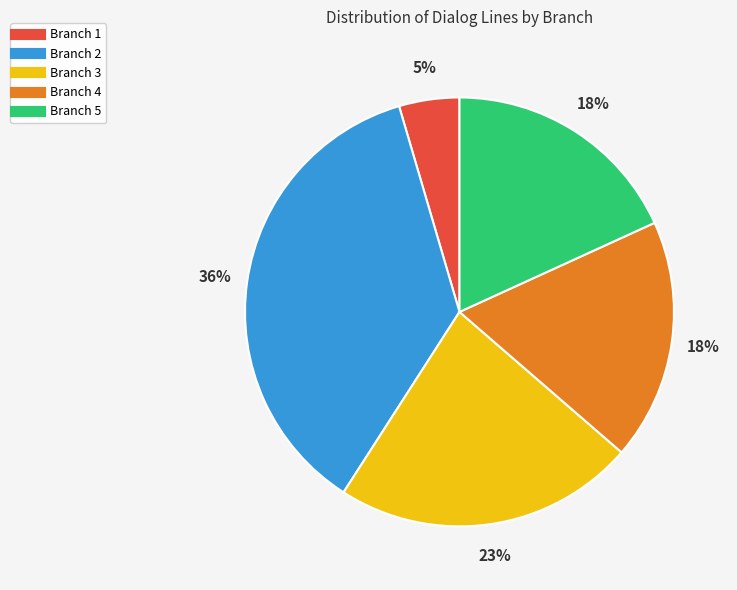

What is the ratio of the value at Branch 4 to the value at Branch 2?

0.5